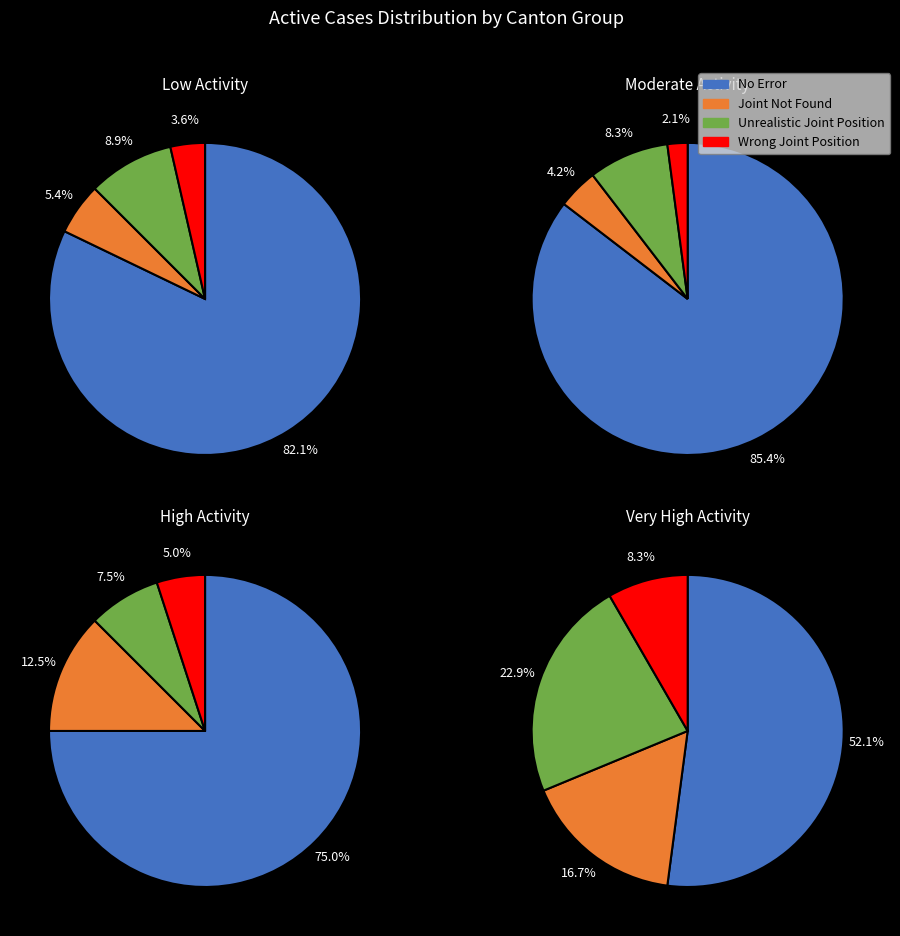

How much of the chart is everything except 7?

75.0%